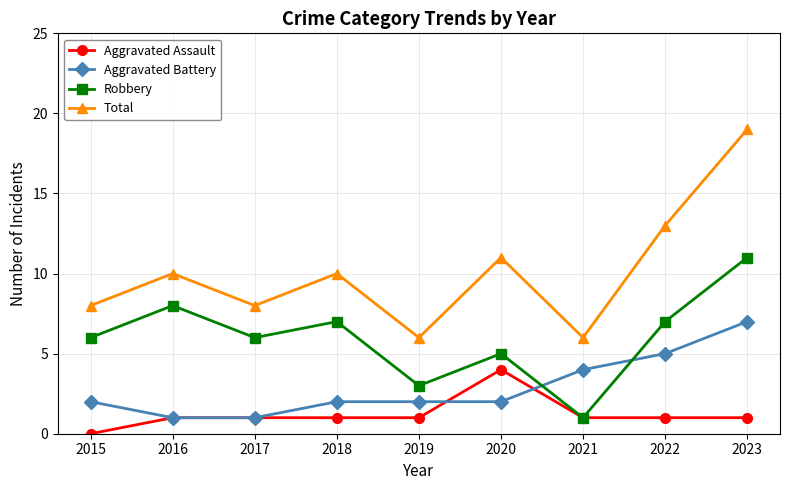

What is the sum of all Aggravated Battery values?

26